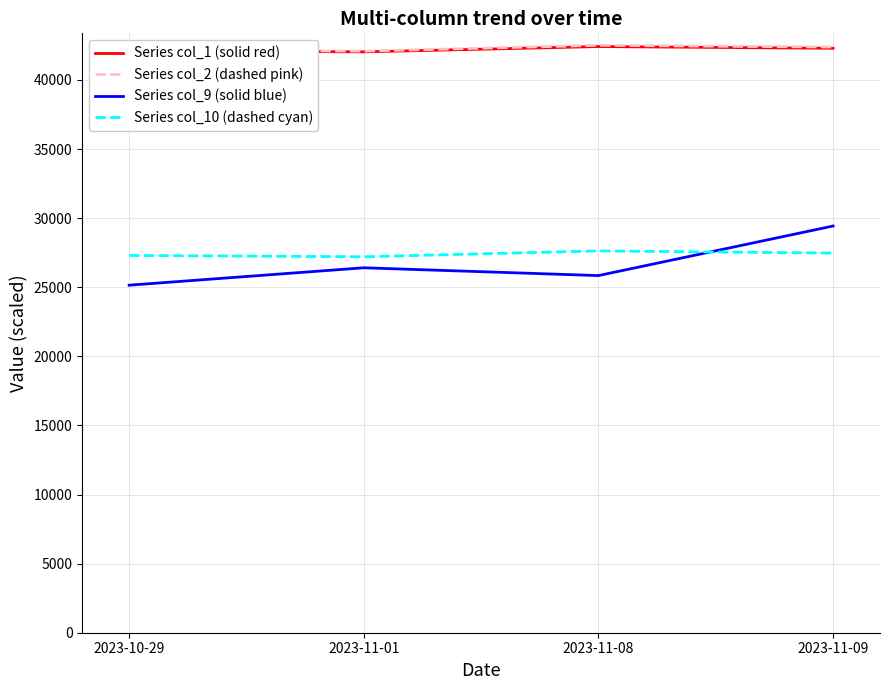

What is the total value across all series at 2023-11-08?

138388.2